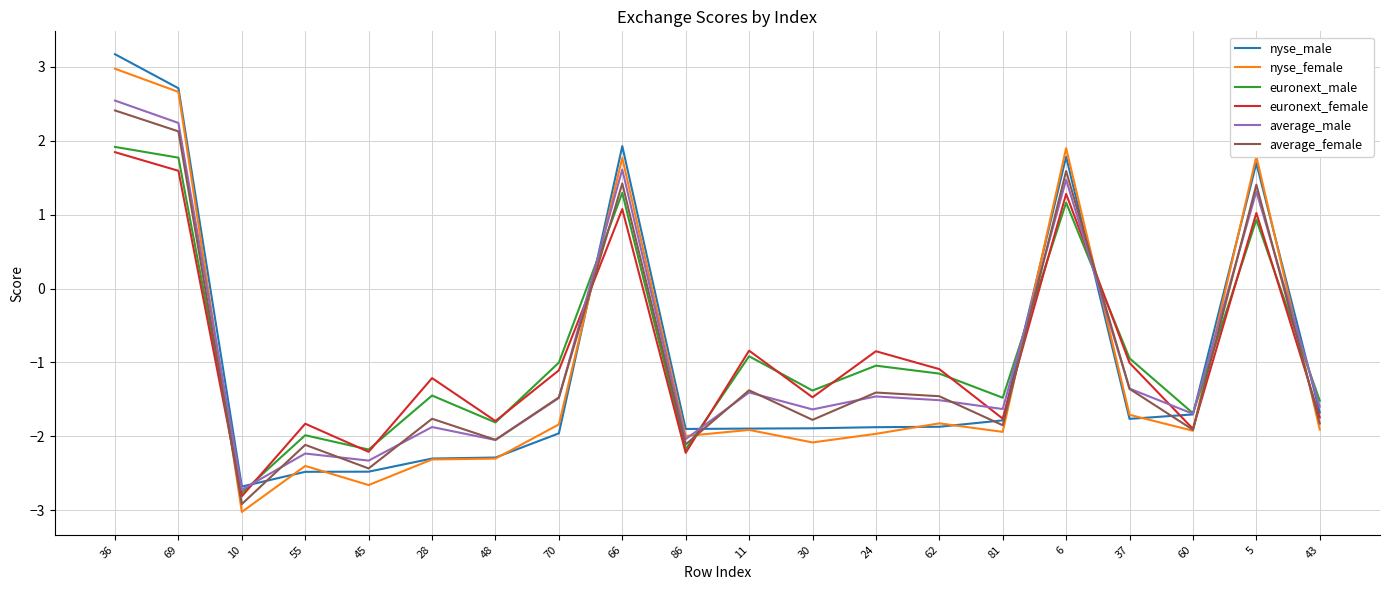

How many values in nyse_female are above zero?

5